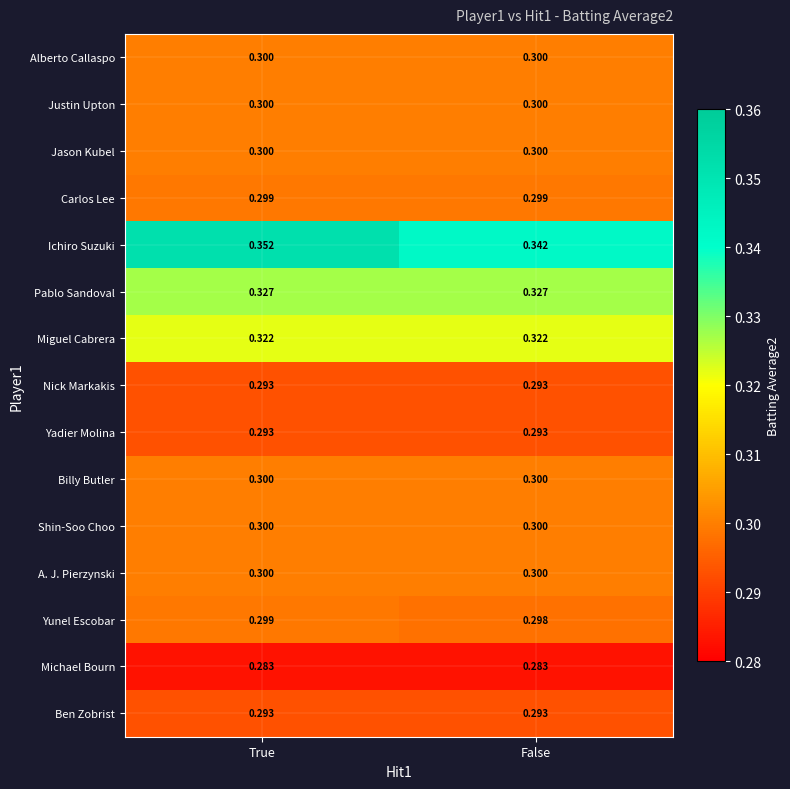

At how many categories does at least one series exceed 0?

2